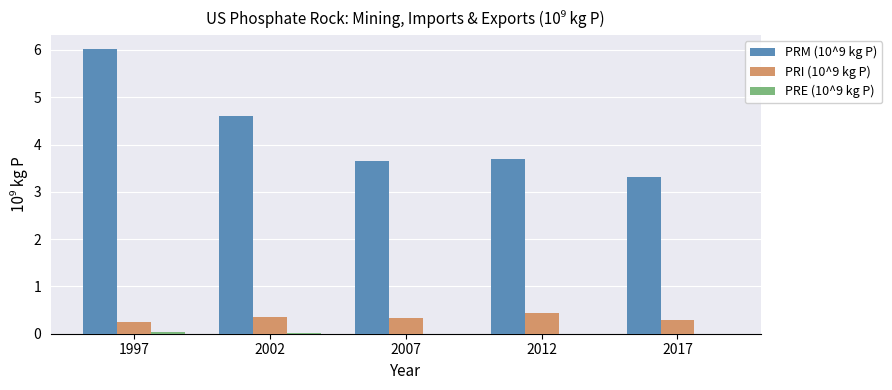

How many data points does each series have?

5